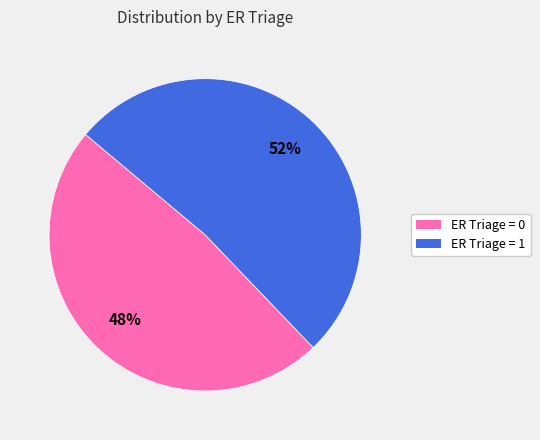

Is there a majority slice in this chart?

Yes